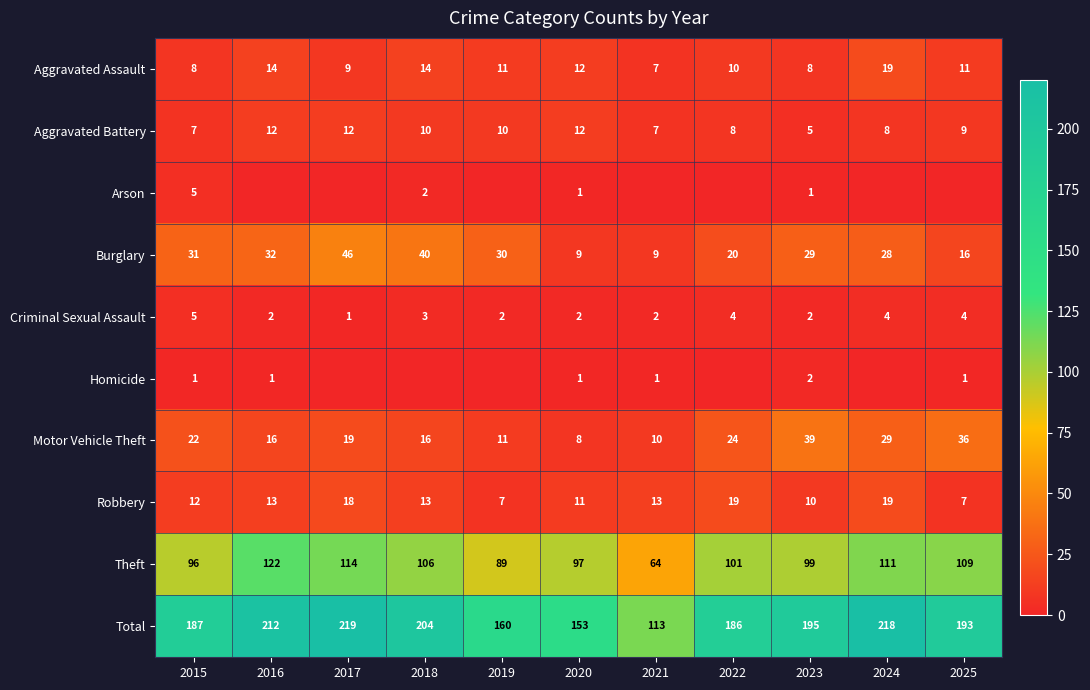

What is the spread (max minus min) of values at 2025?

193